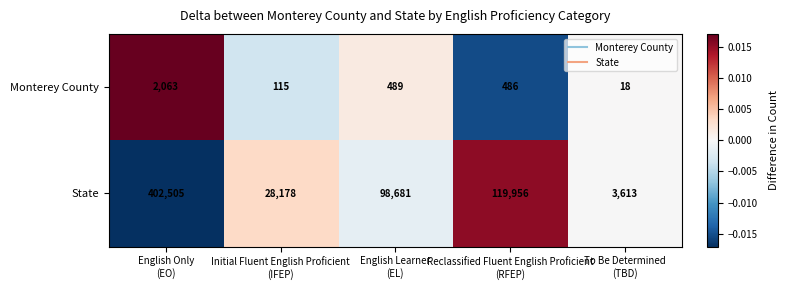

Reading left to right, what are all the values shown in this chart?

Monterey County: 2063	115	489	486	18
State: 402505	28178	98681	119956	3613